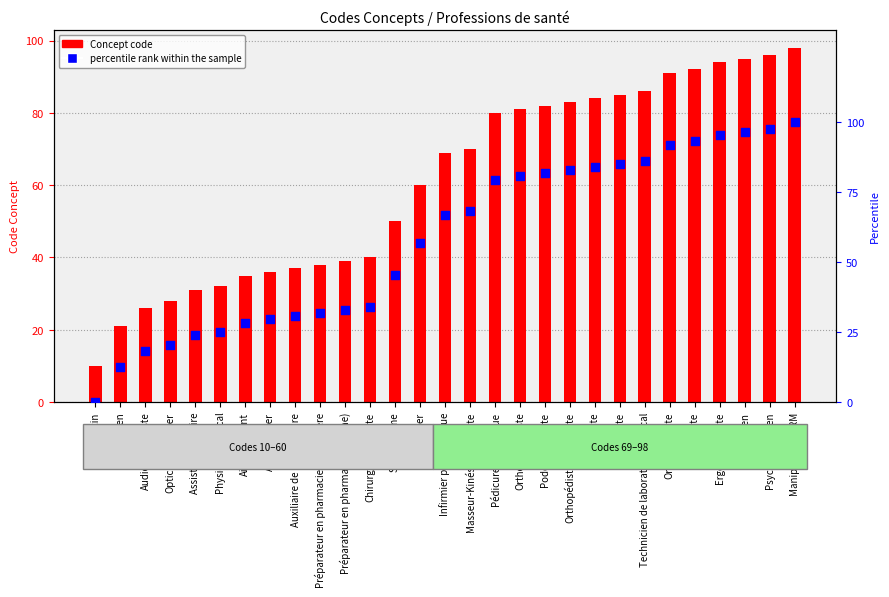

Which series has the widest spread of Y values?

percentile rank within the sample